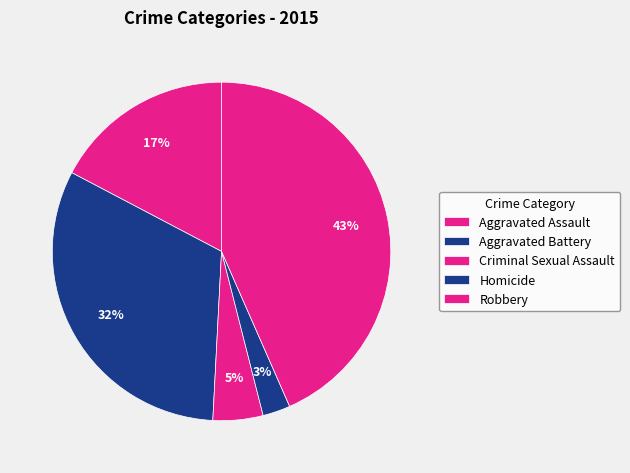

Between Aggravated Battery and Homicide, which is larger?

Aggravated Battery